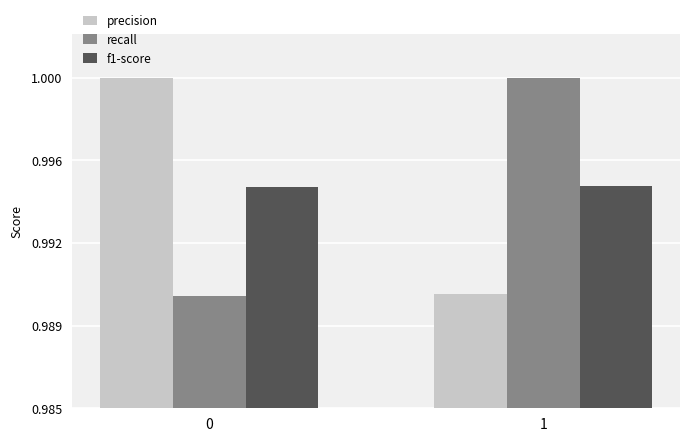

At which label does recall reach its peak?

1